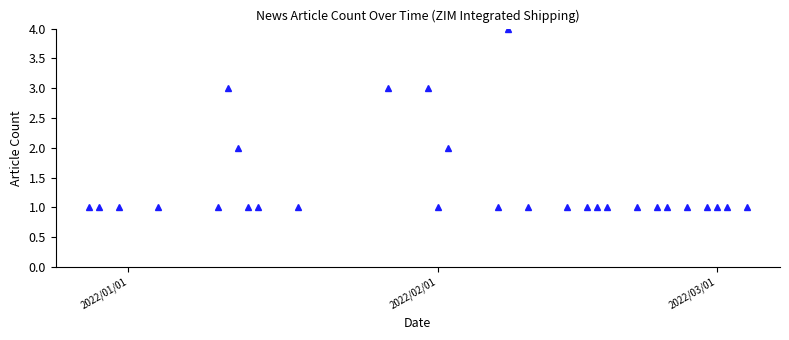

How many distinct data groups are displayed?

1